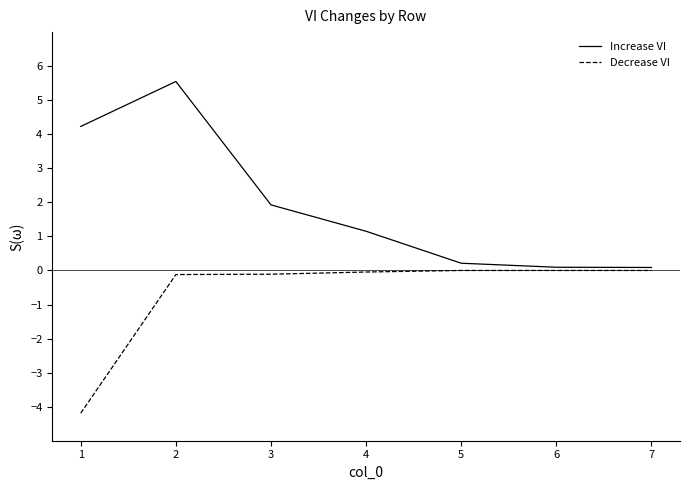

At which category is the sum across all series the highest?

2